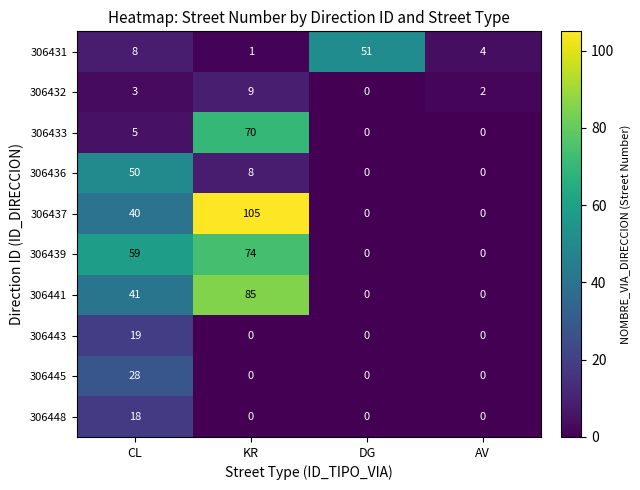

What is the difference between the maximum and minimum values in the 306431 series?

50